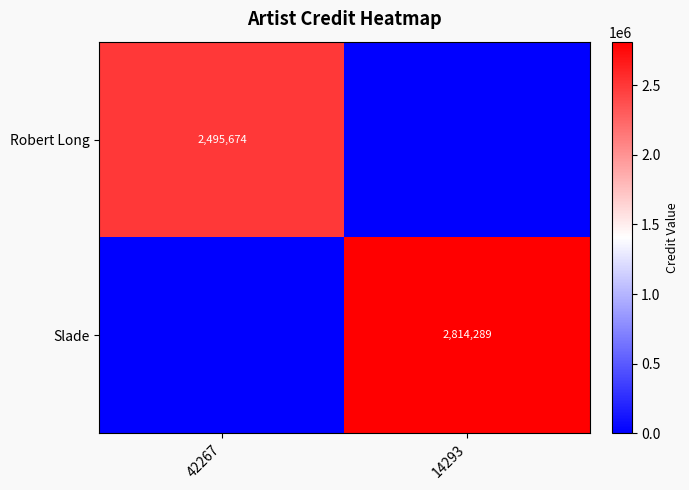

Is the value of Slade at 14293 greater than the value of Robert Long at 42267?

Yes